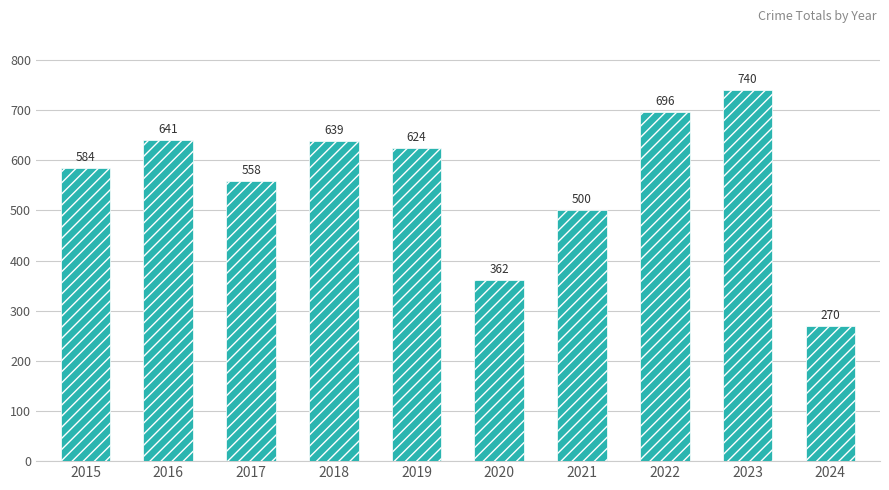

Does the chart contain any negative values?

No